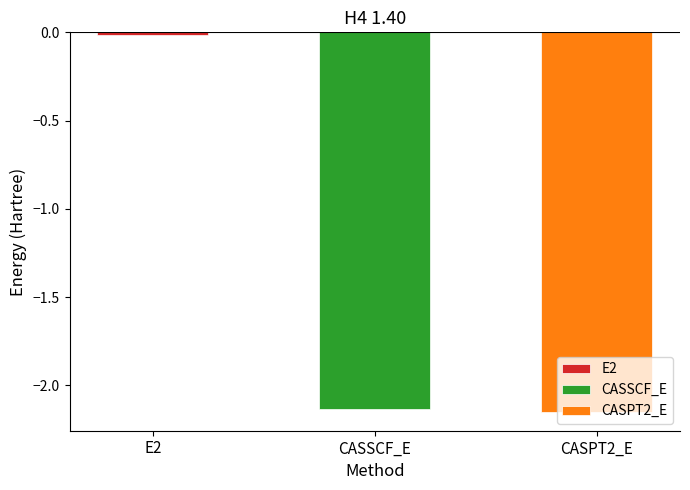

At which label is the value closest to -1?

E2